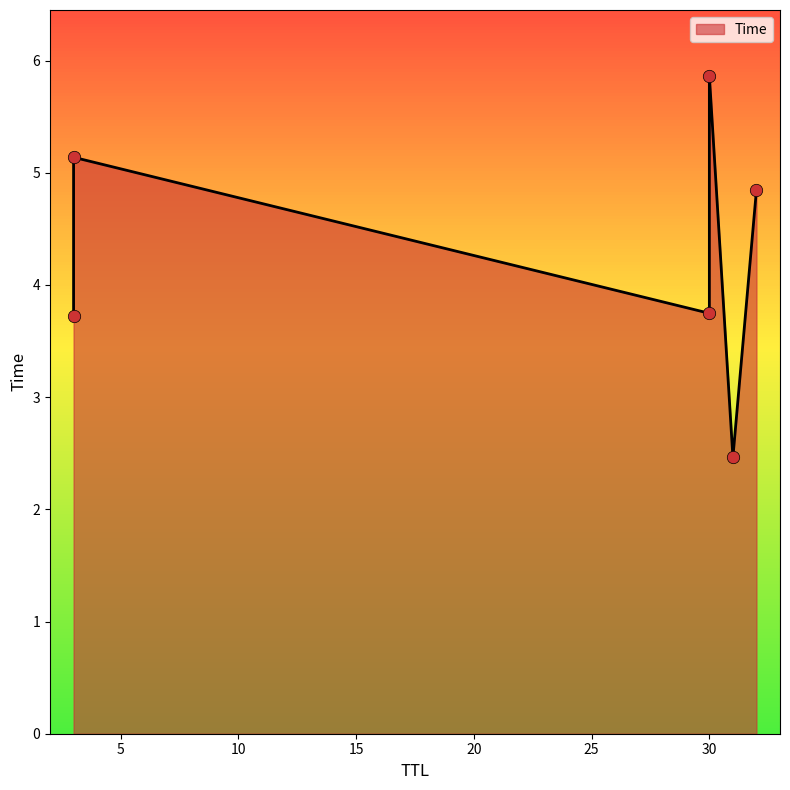

What is the change in value from 30 to 32?

+1.1